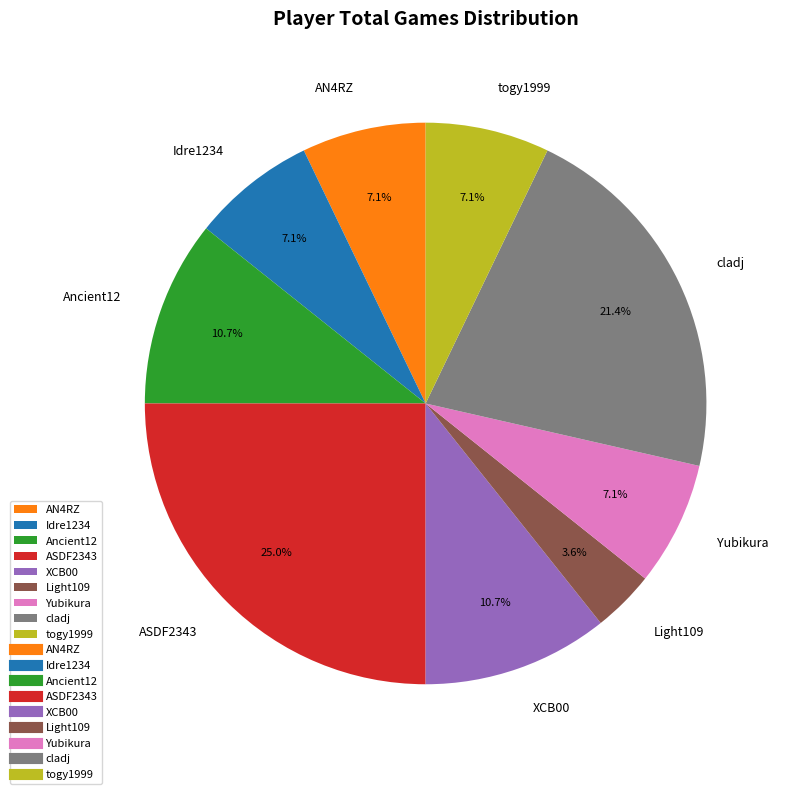

To the nearest percent, what is the difference between the largest and smallest slice percentages?

21%